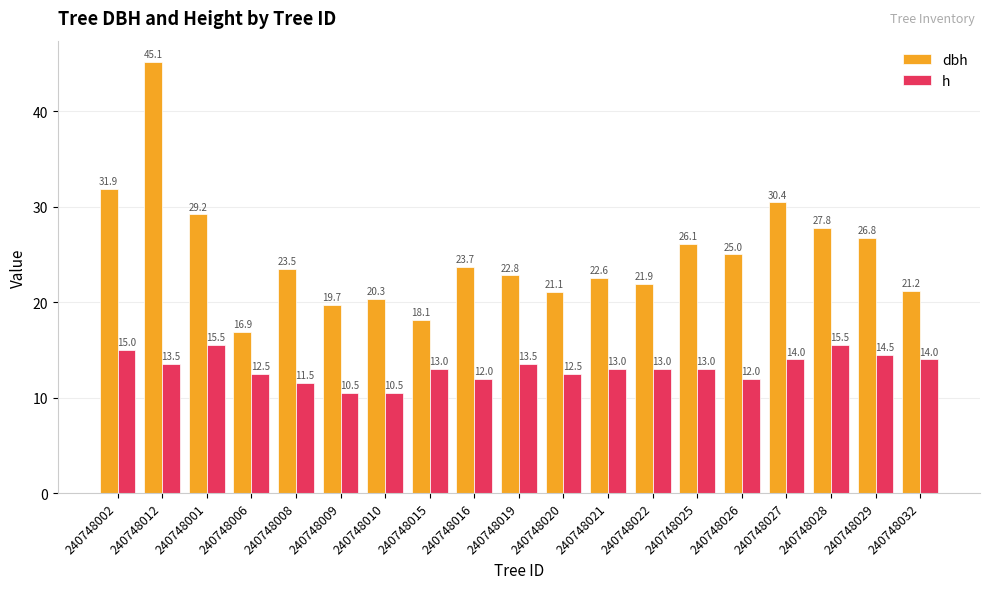

Count the h values in the range 12 to 14.

12